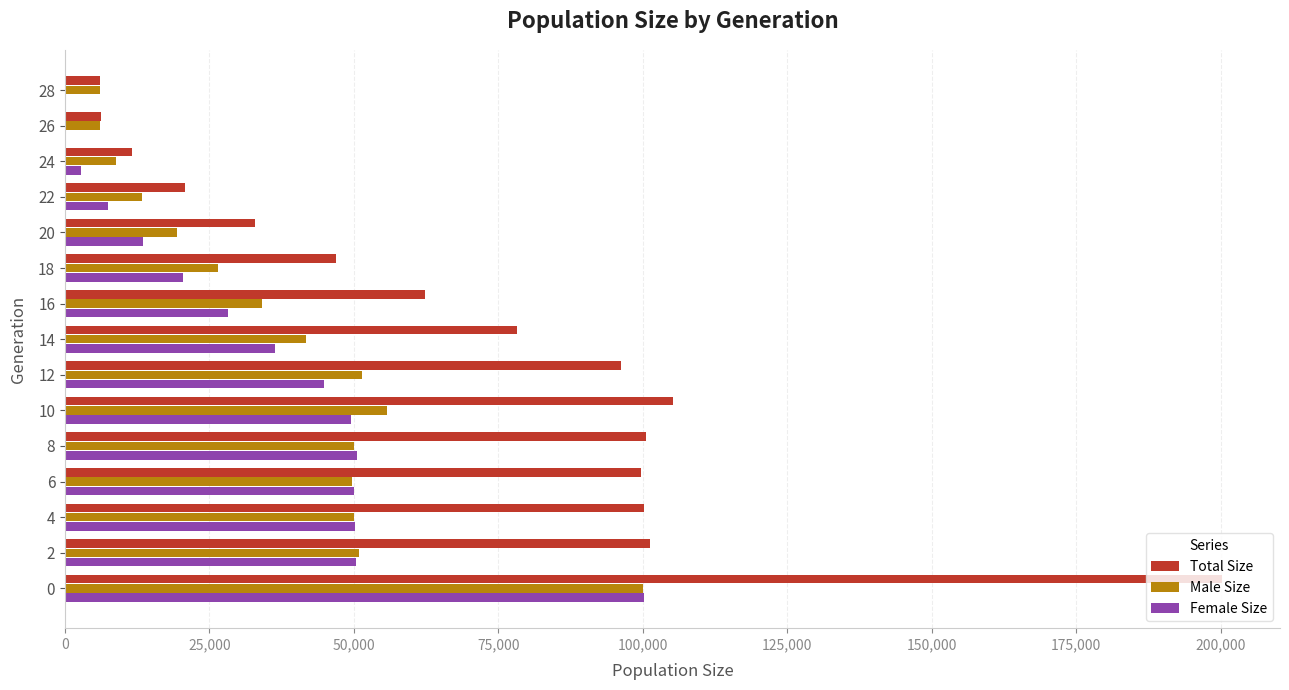

What is the greatest value displayed?

200251